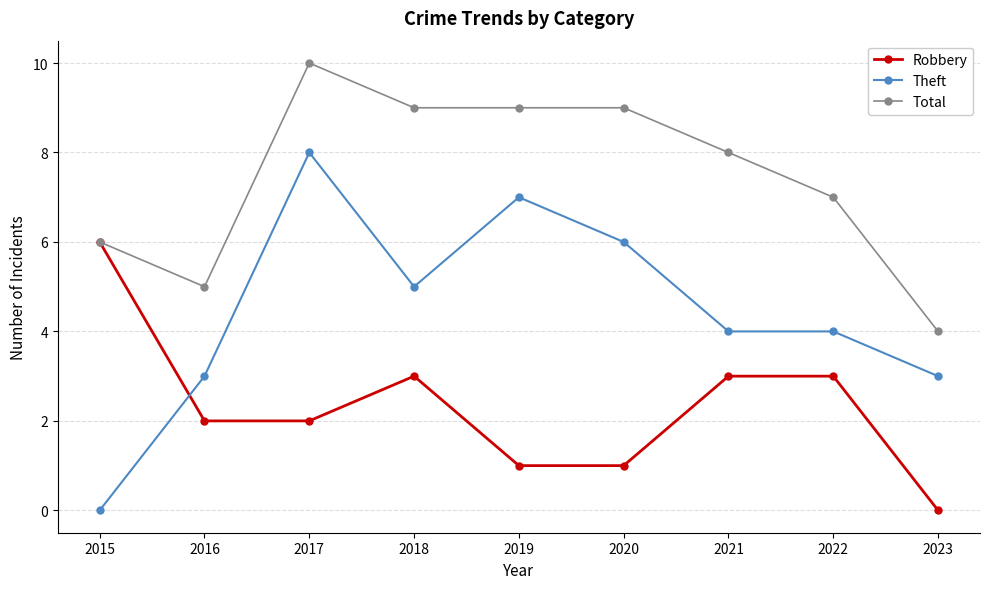

True or false: Theft and Total intersect in this chart.

False